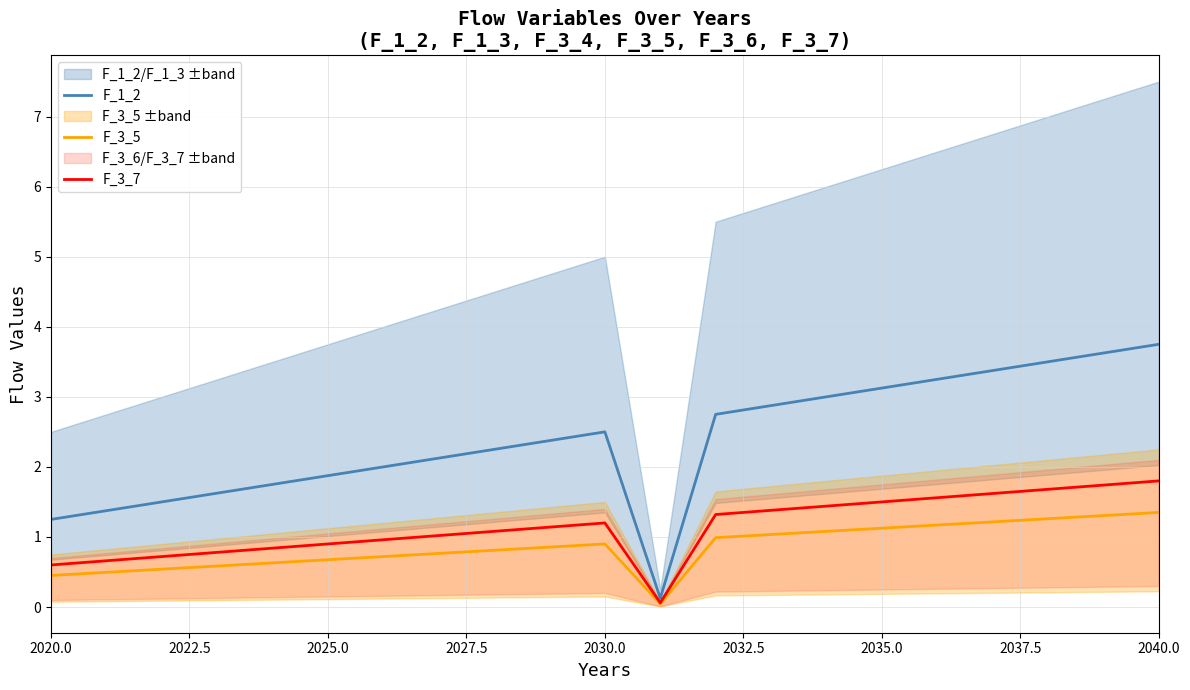

The F_1_2 series shows 0.5 at 2025.0. True or false?

False